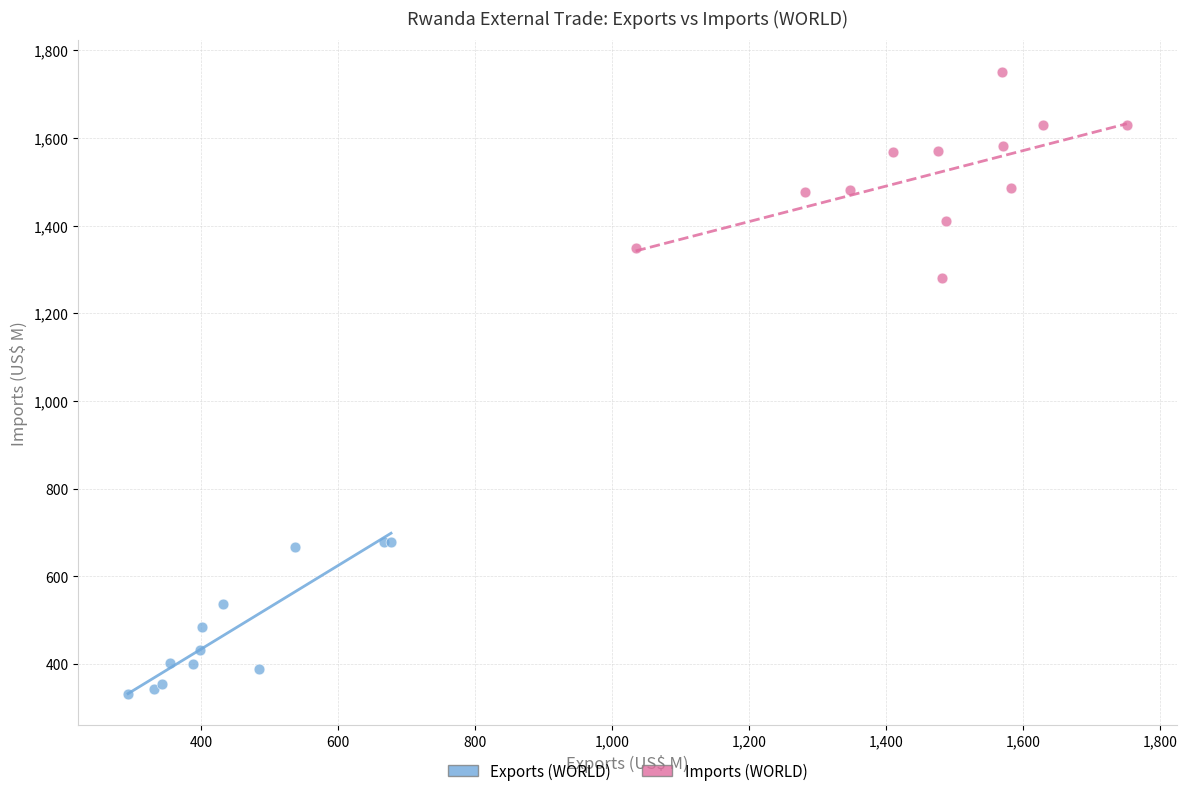

What are all the series names shown in the legend?

Exports (WORLD), Imports (WORLD)